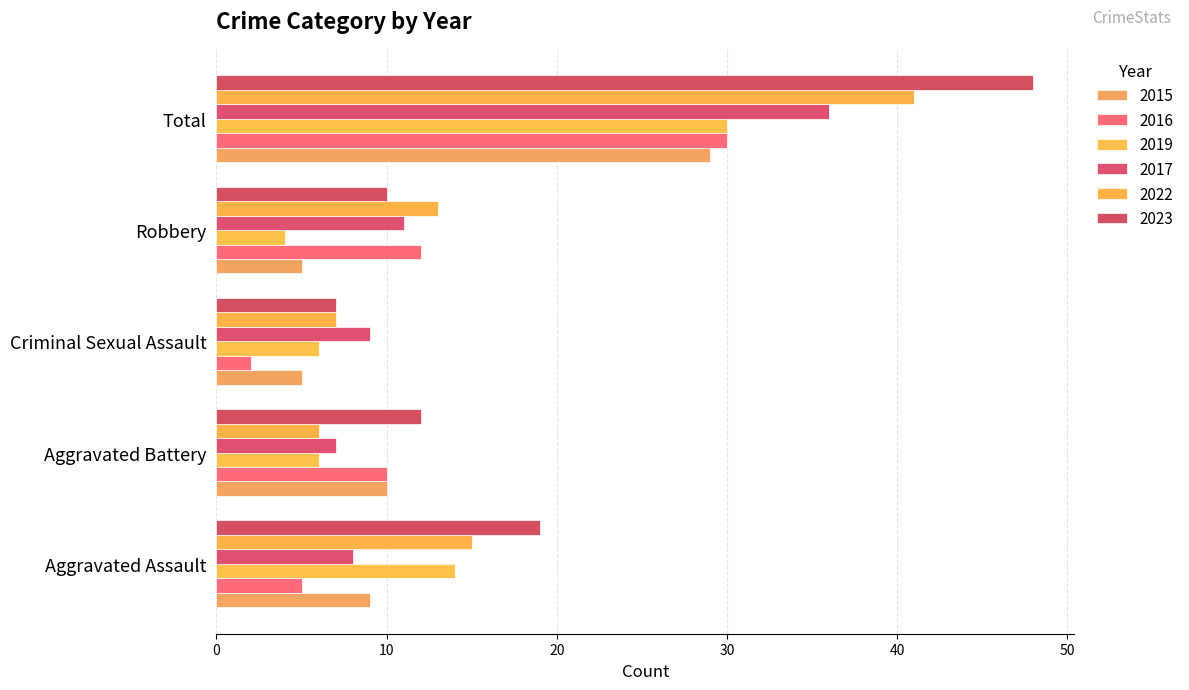

At which category does the chart reach its peak across all series?

Total